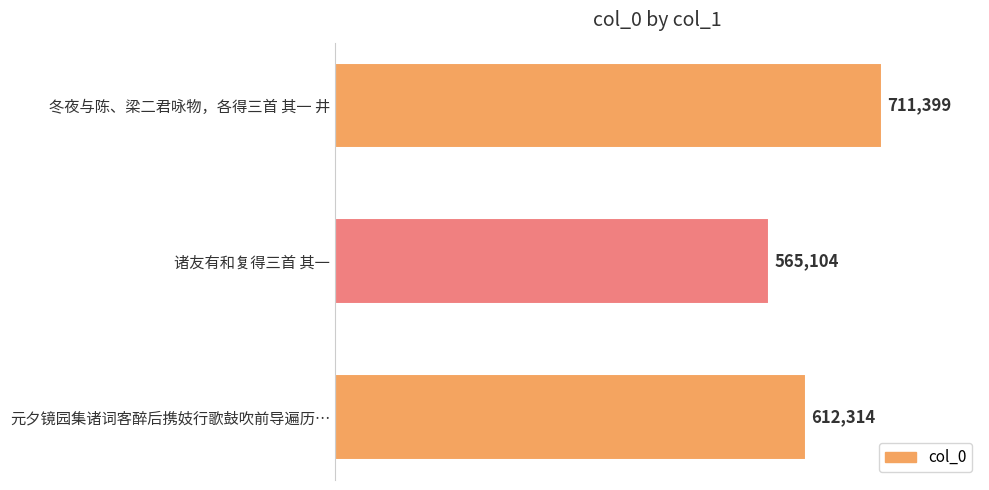

Reading bottom to top, what are all the values shown in this chart?

612314	565104	711399